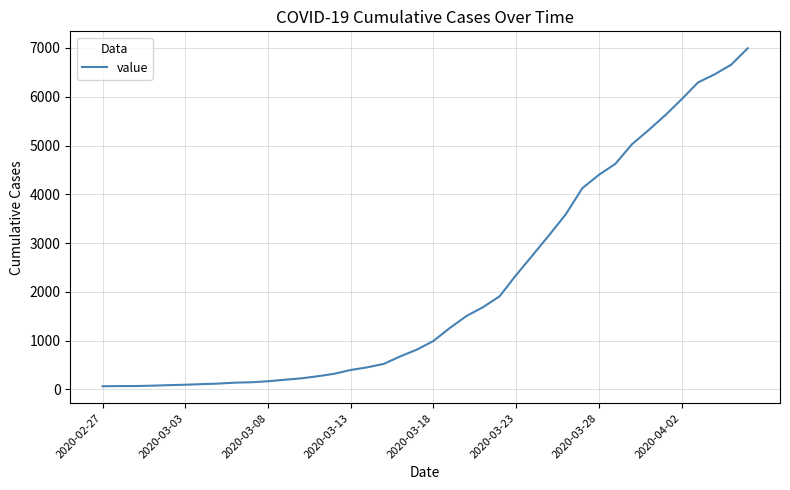

What is the greatest value displayed?

6995